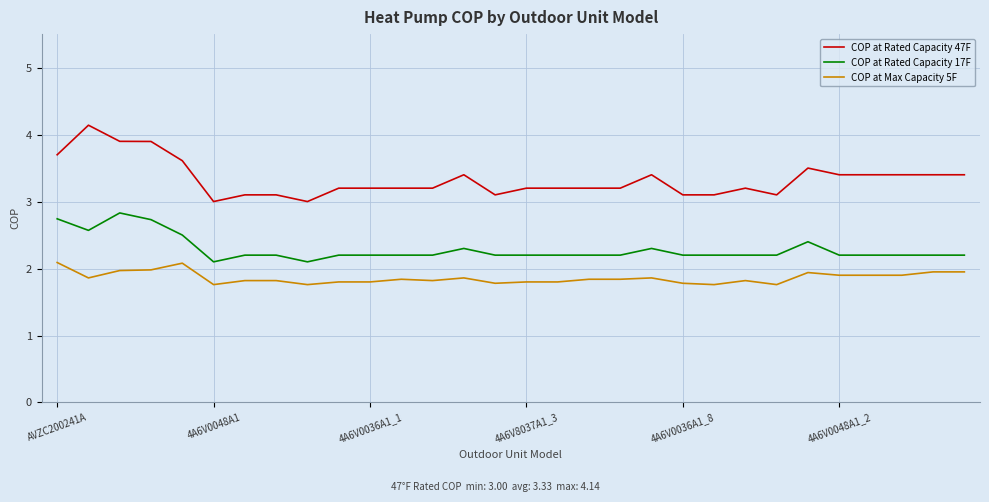

Rank the series by their maximum value, from highest to lowest.

COP at Rated Capacity 47F, COP at Rated Capacity 17F, COP at Max Capacity 5F